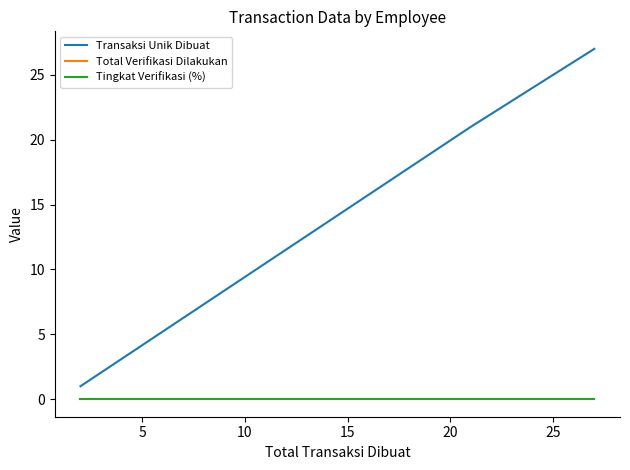

Does the chart display data point markers on the line(s)?

No